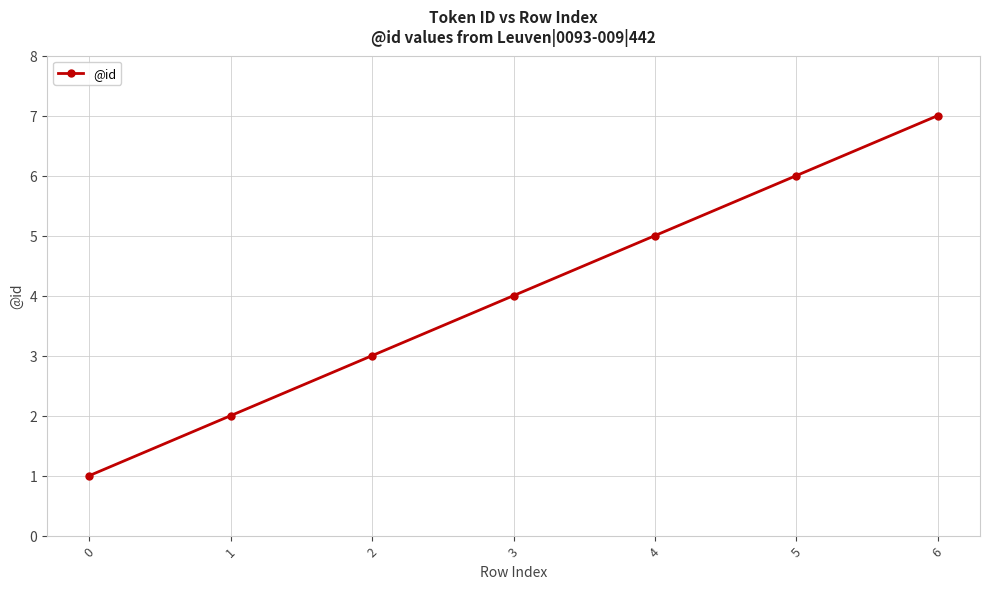

What is the change in value from 0 to 3?

+3